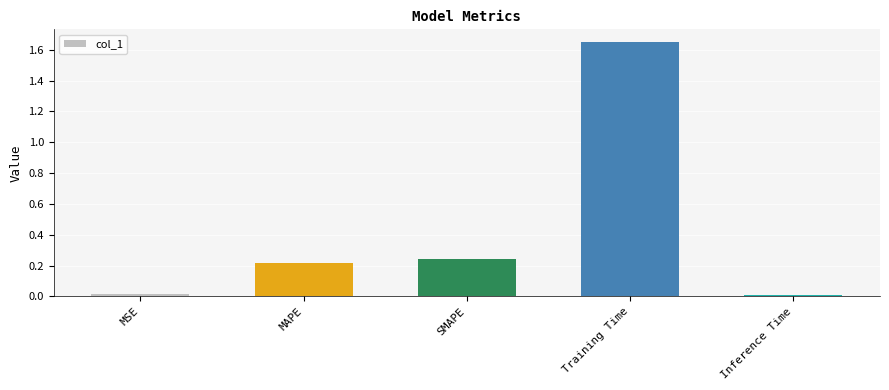

What is the average value?

0.4